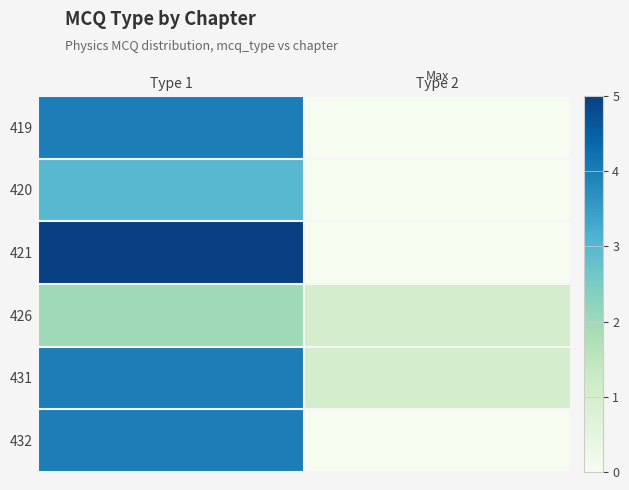

List the series in order of their peak value, lowest first.

426, 420, 419, 431, 432, 421